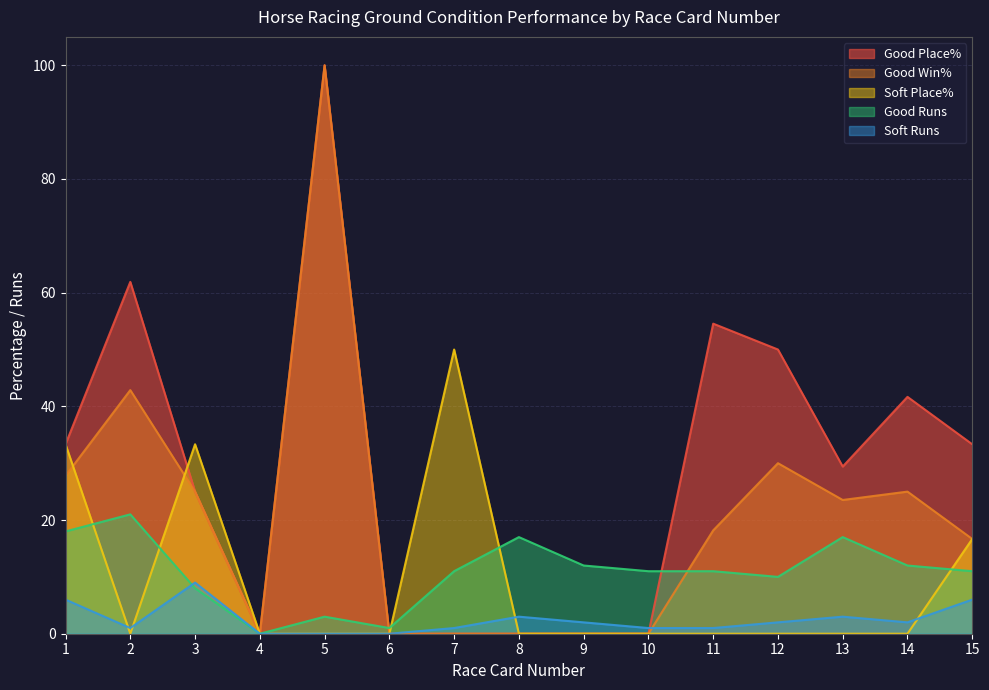

How many times do Soft Runs and Good Runs cross each other?

1